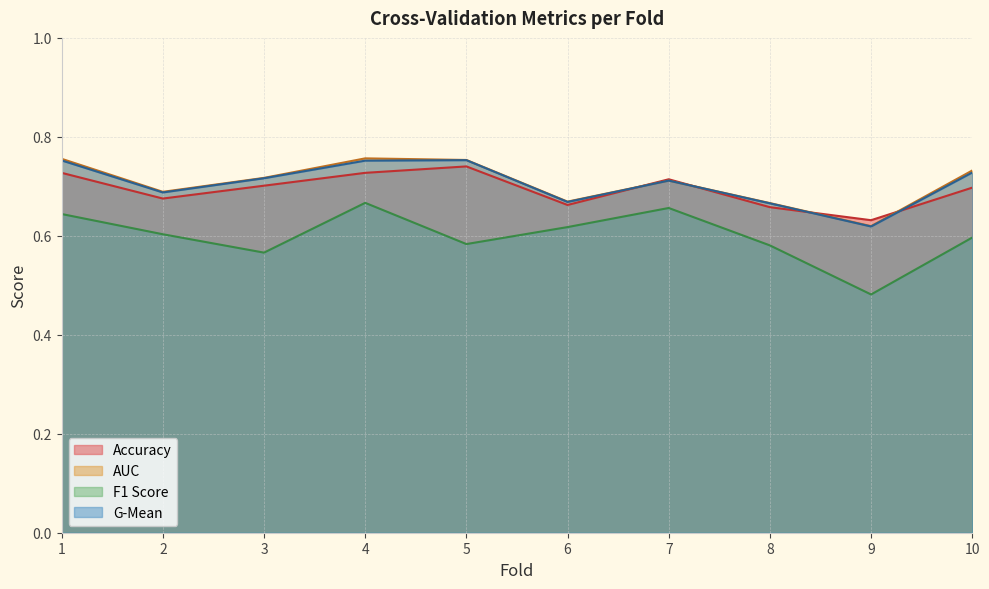

Count the accuracy values in the range 0 to 1.

10